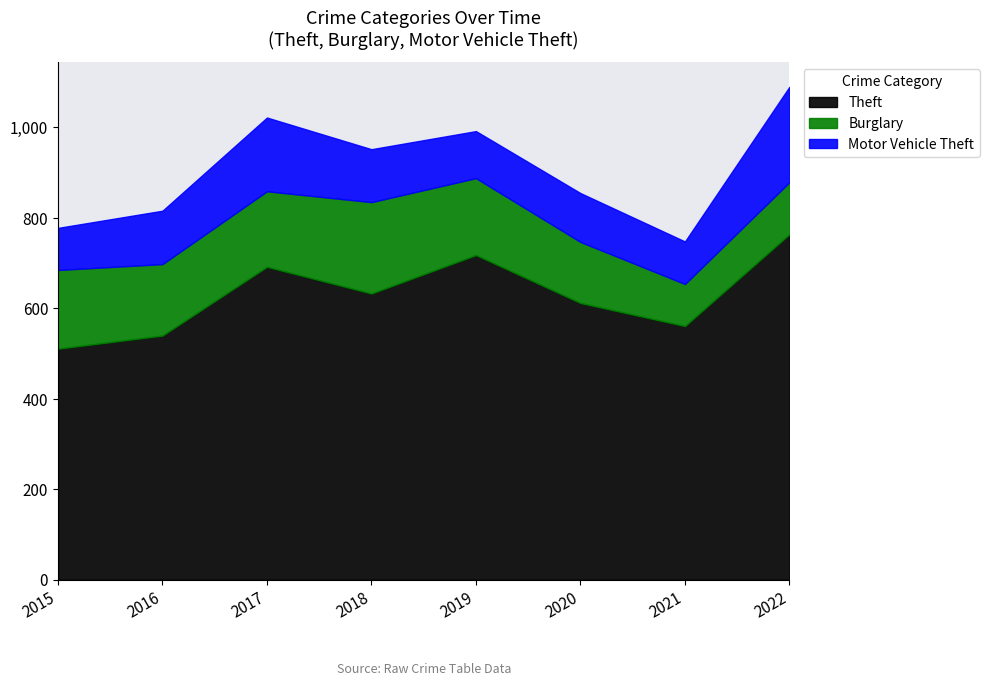

At which category does Burglary reach its first local peak?

2018